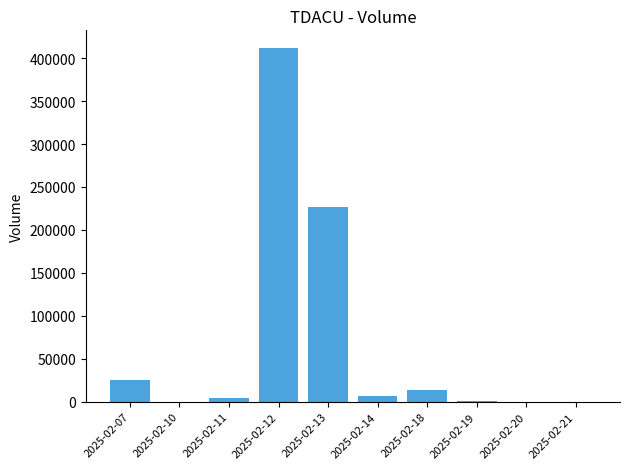

What is the greatest value displayed?

411808